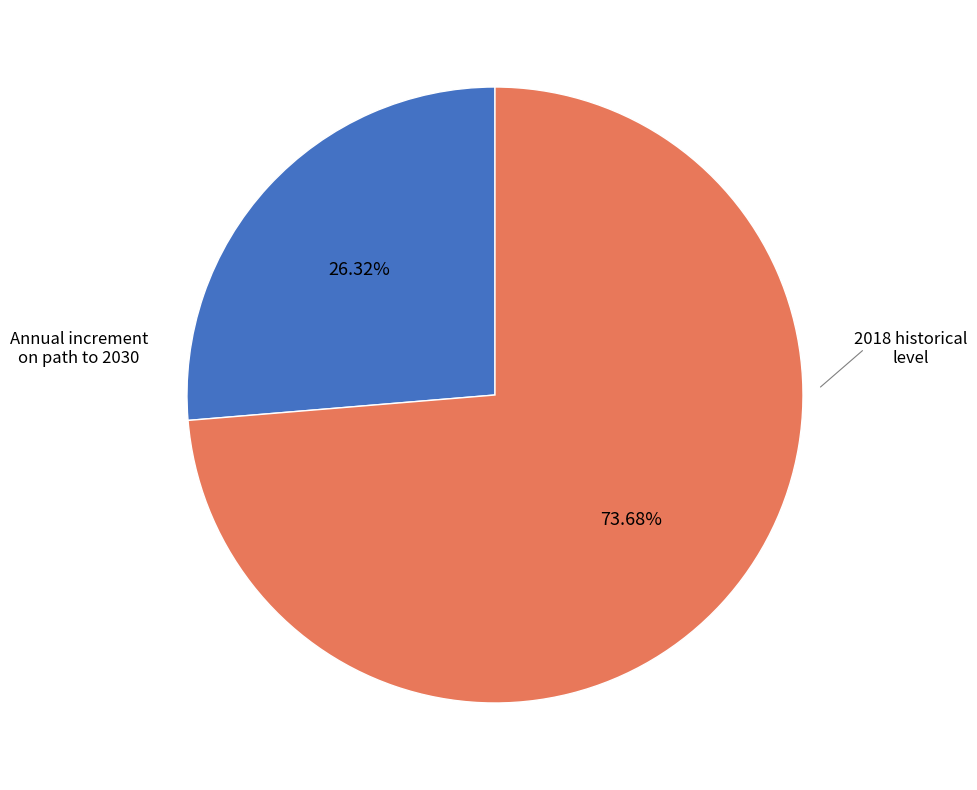

Does 2018 historical level account for over 50% of the chart?

Yes